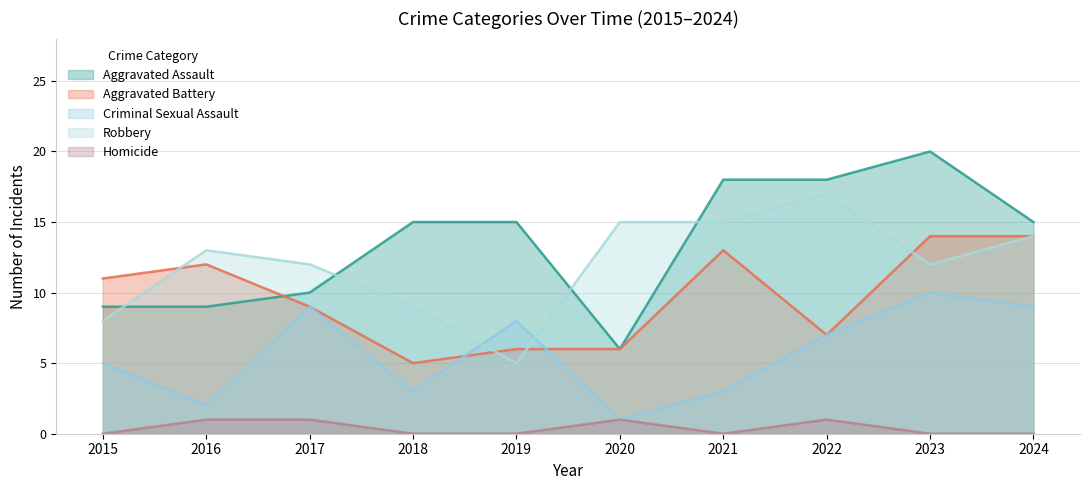

How many intersections are there between Aggravated Assault and Robbery?

4